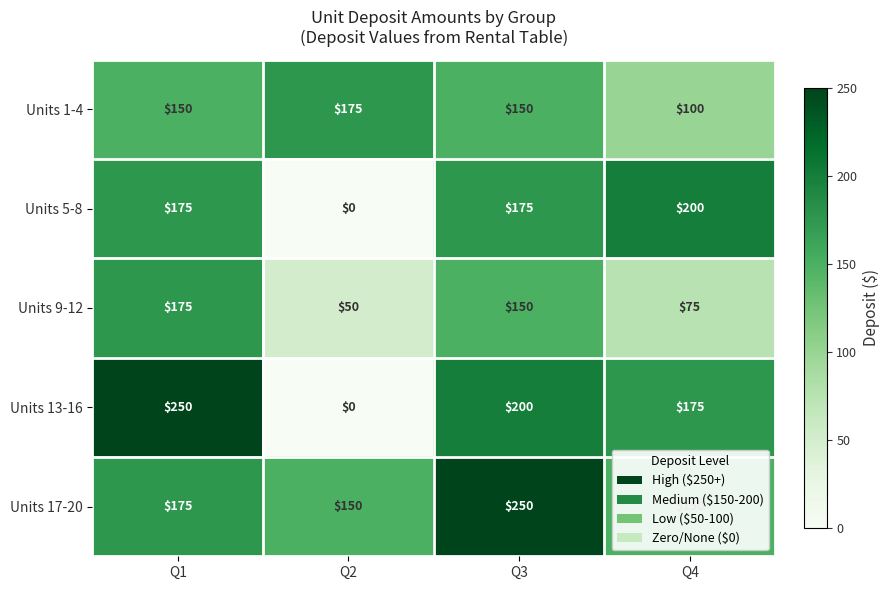

At Q4, list the series in order from largest to smallest.

Units 5-8, Units 13-16, Units 17-20, Units 1-4, Units 9-12